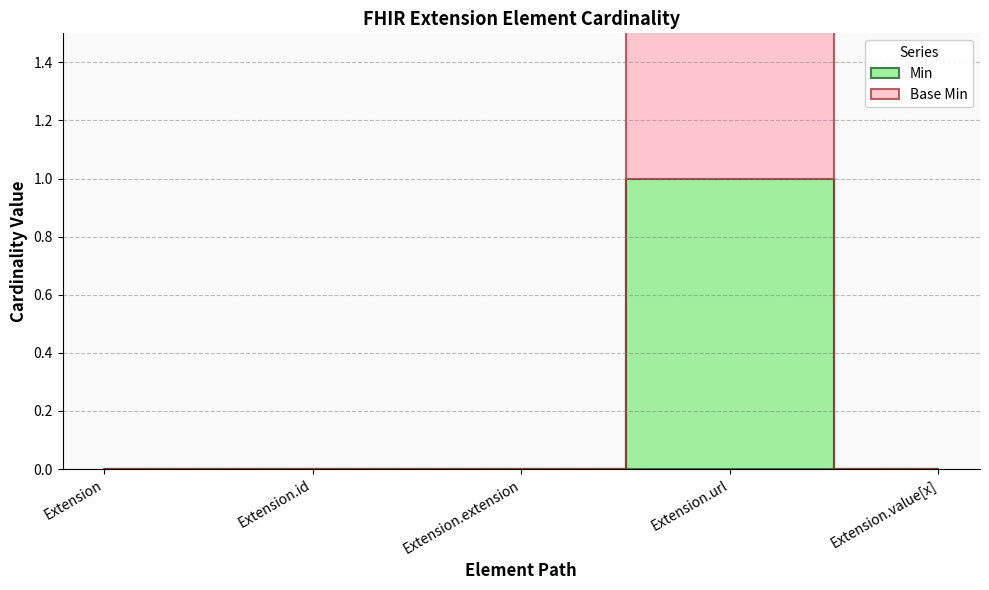

True or false: Min has a value of 0 at Extension.id.

True